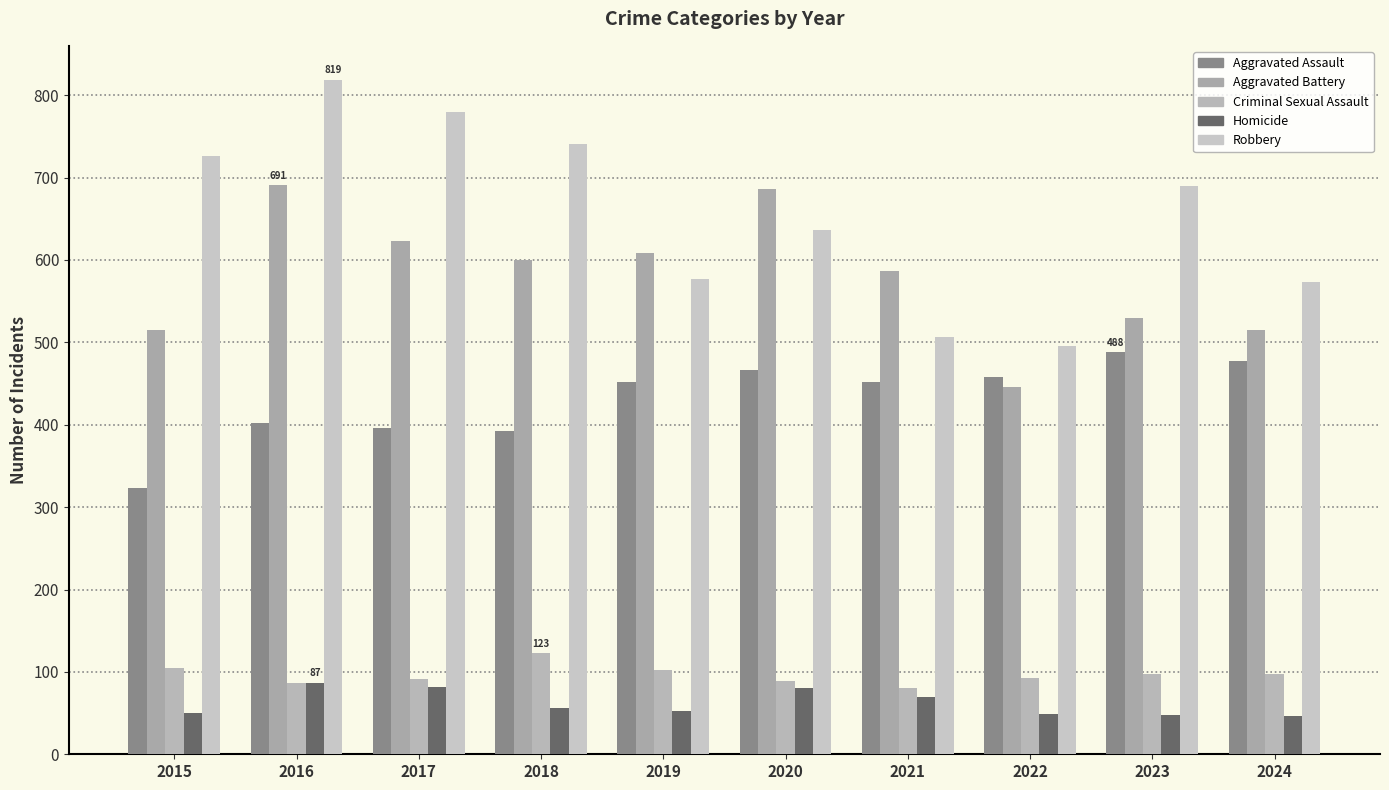

How many bars are there in total?

50